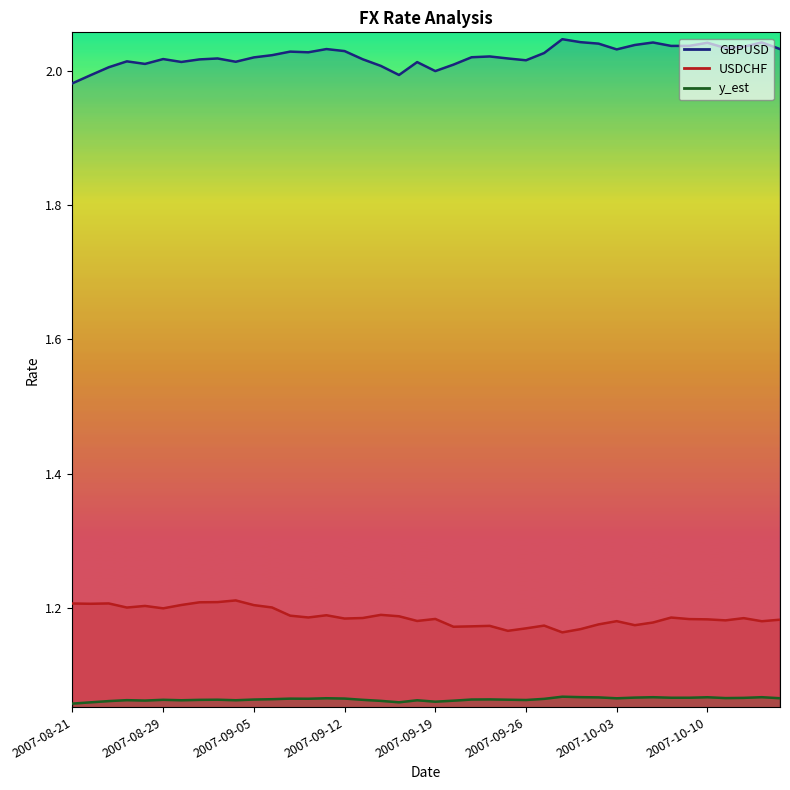

The GBPUSD series shows 2.0 at 2007-10-12. True or false?

True